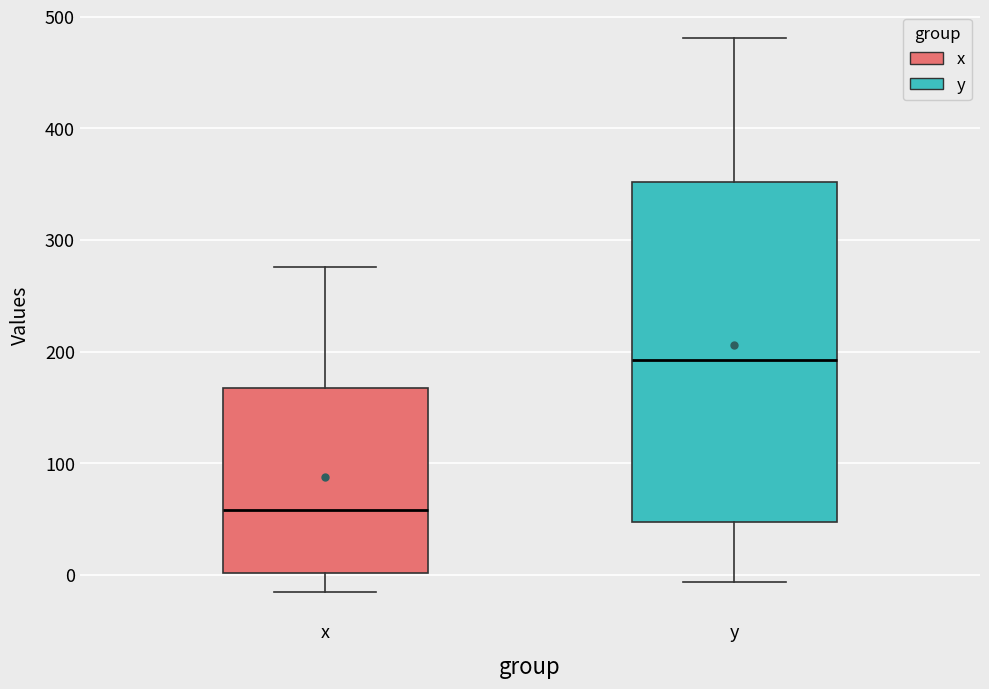

Reading left to right, transcribe this box plot: for each box, give where its median line is, the range the box spans, and where its two whiskers end, as read against the y-axis. The values are not printed on the chart, so give them approximately, as read against the axis.

x: median 60, box 0 to 170, whiskers -10 to 280
y: median 190, box 50 to 350, whiskers -10 to 480